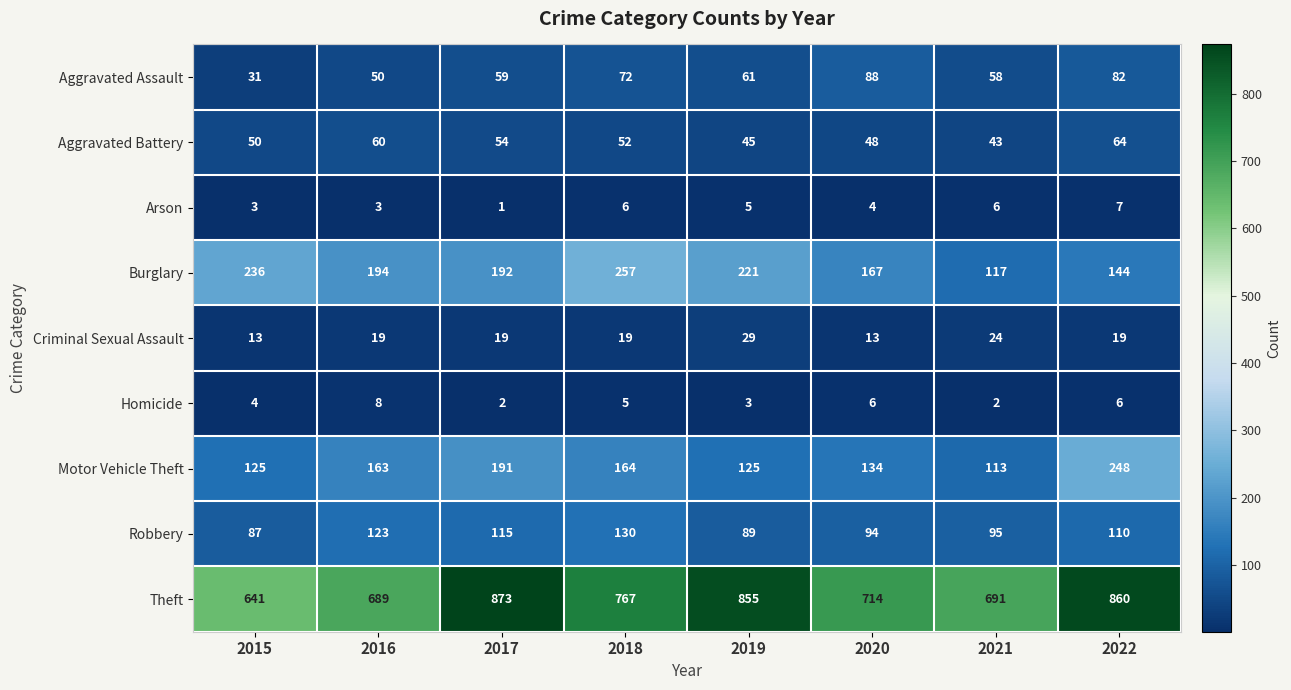

What is the maximum value shown in the chart?

873